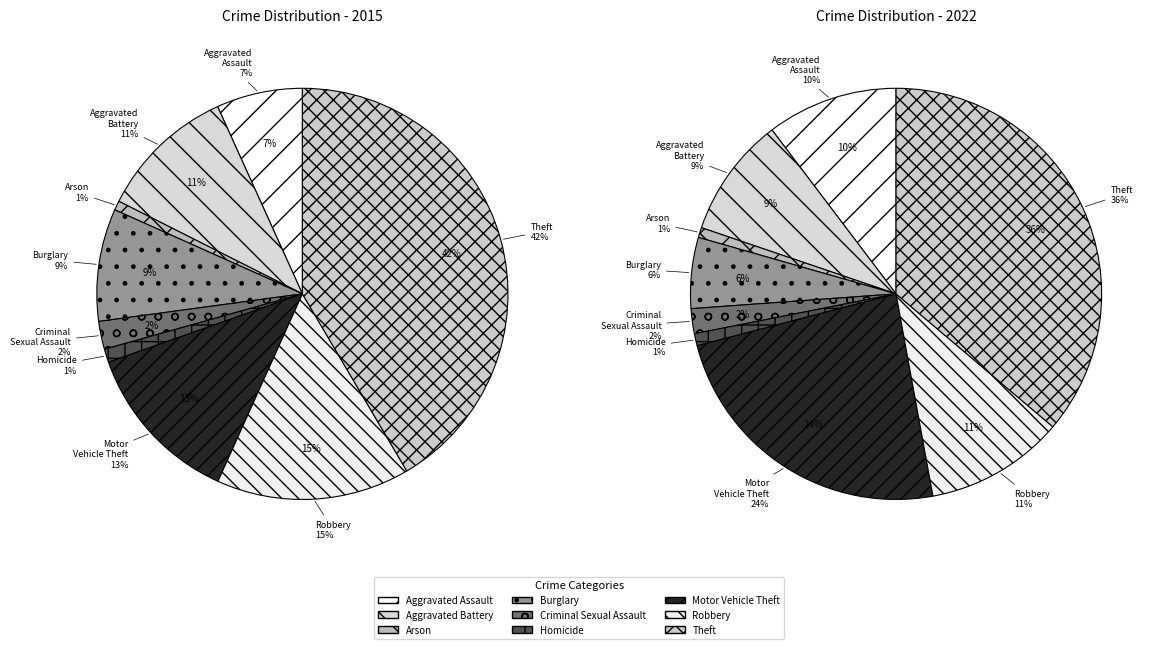

Is it true that Criminal Sexual Assault is 1% of the pie?

False